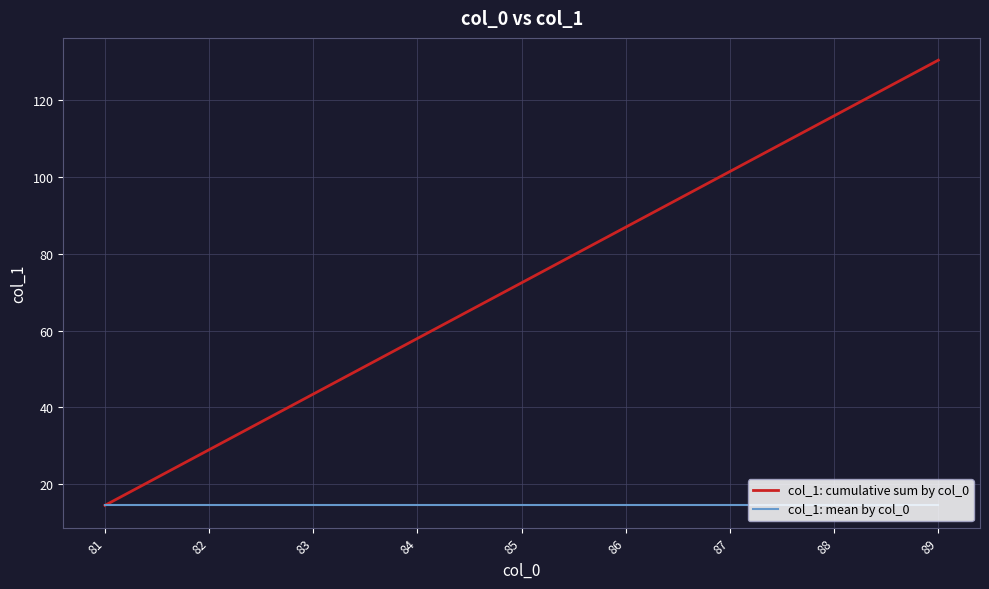

Which series has the widest spread of values?

col_1: cumulative sum by col_0